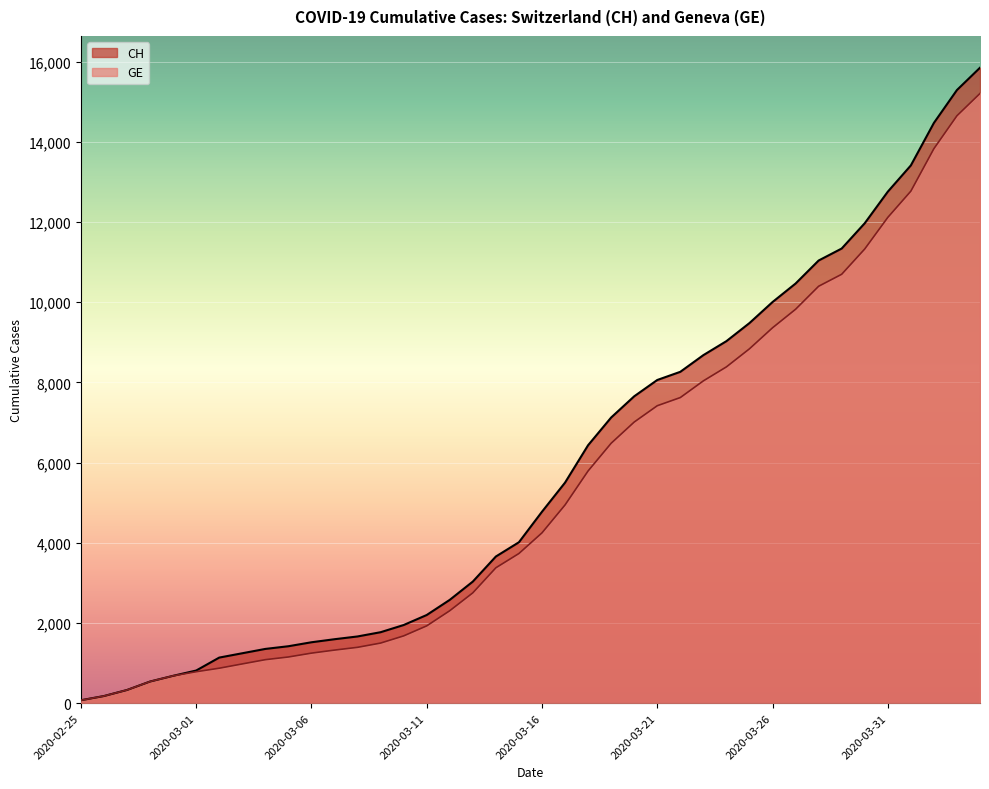

What is the lowest value of the CH series?

73